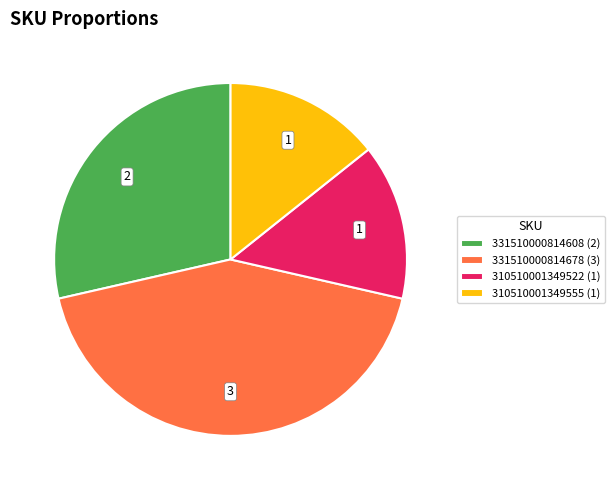

Between 310510001349555 (1) and 331510000814678 (3), which is larger?

331510000814678 (3)